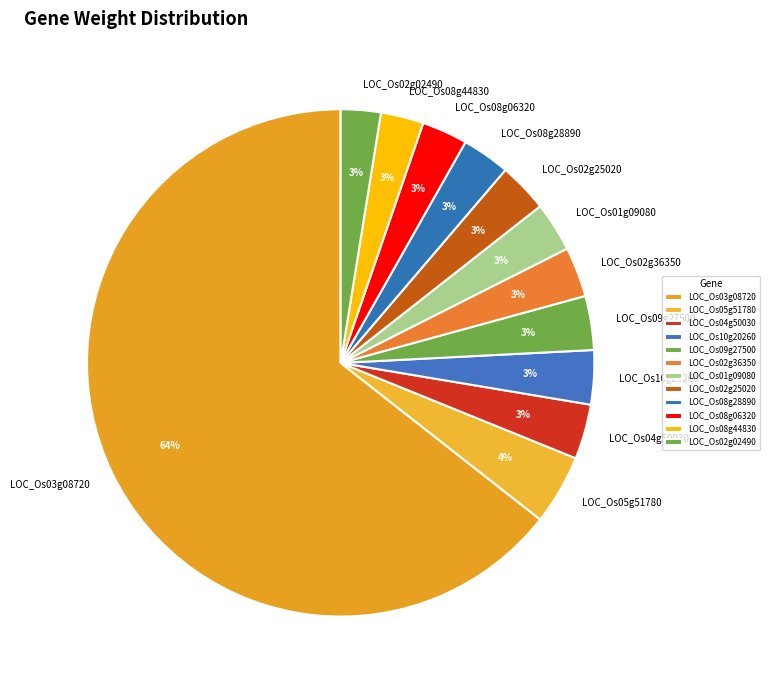

Which slice is the largest?

LOC_Os03g08720